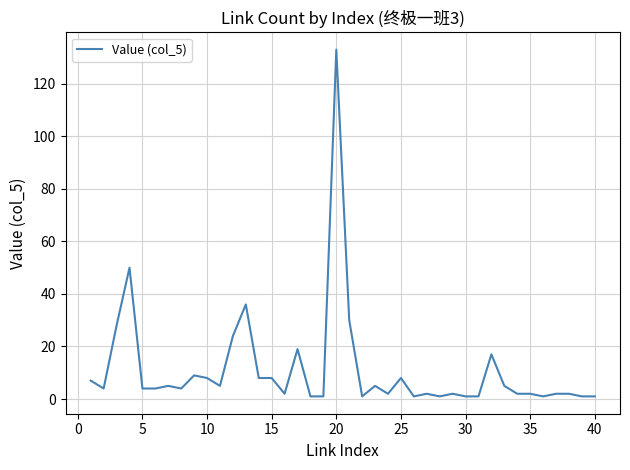

What is the greatest value displayed?

133